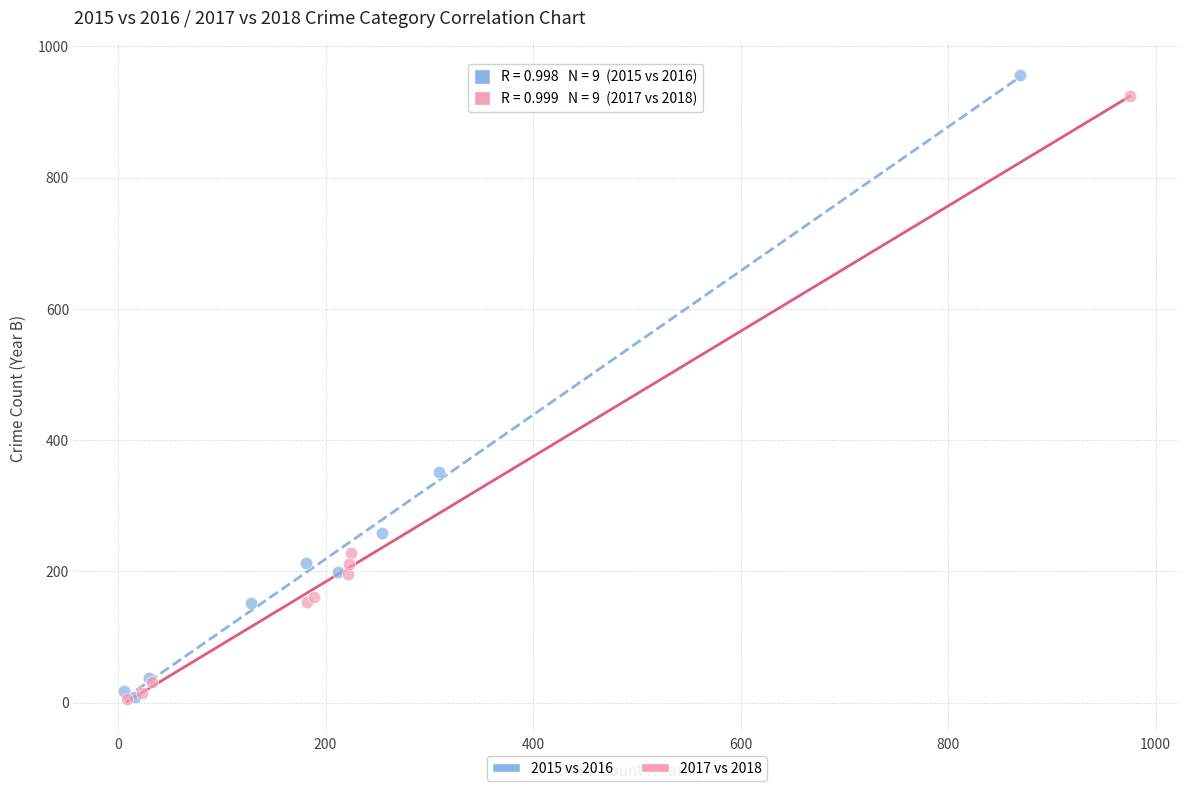

Which series has the largest Y range (max minus min)?

2015 vs 2016